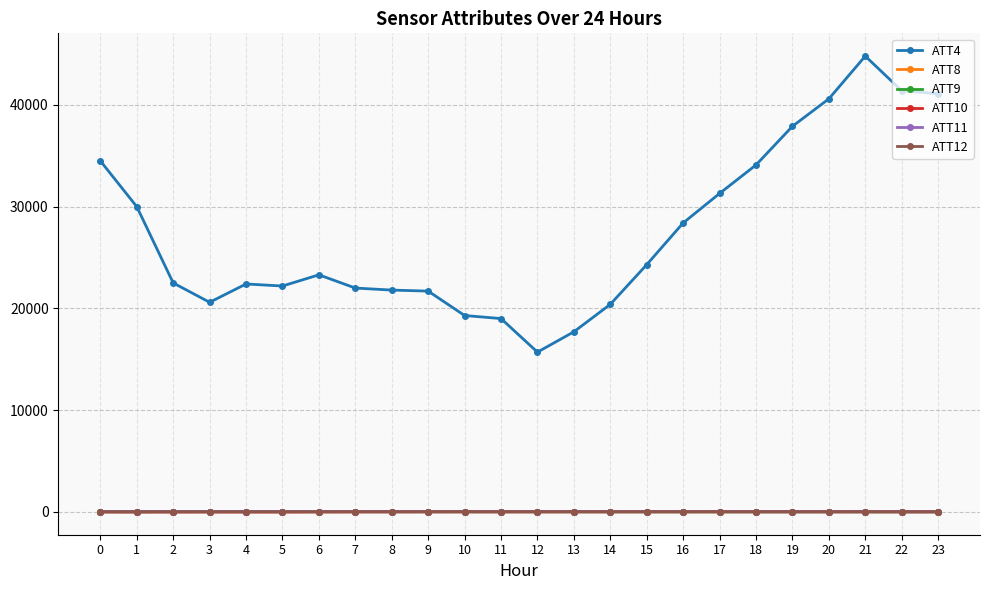

Which series has the largest total across all categories?

ATT4